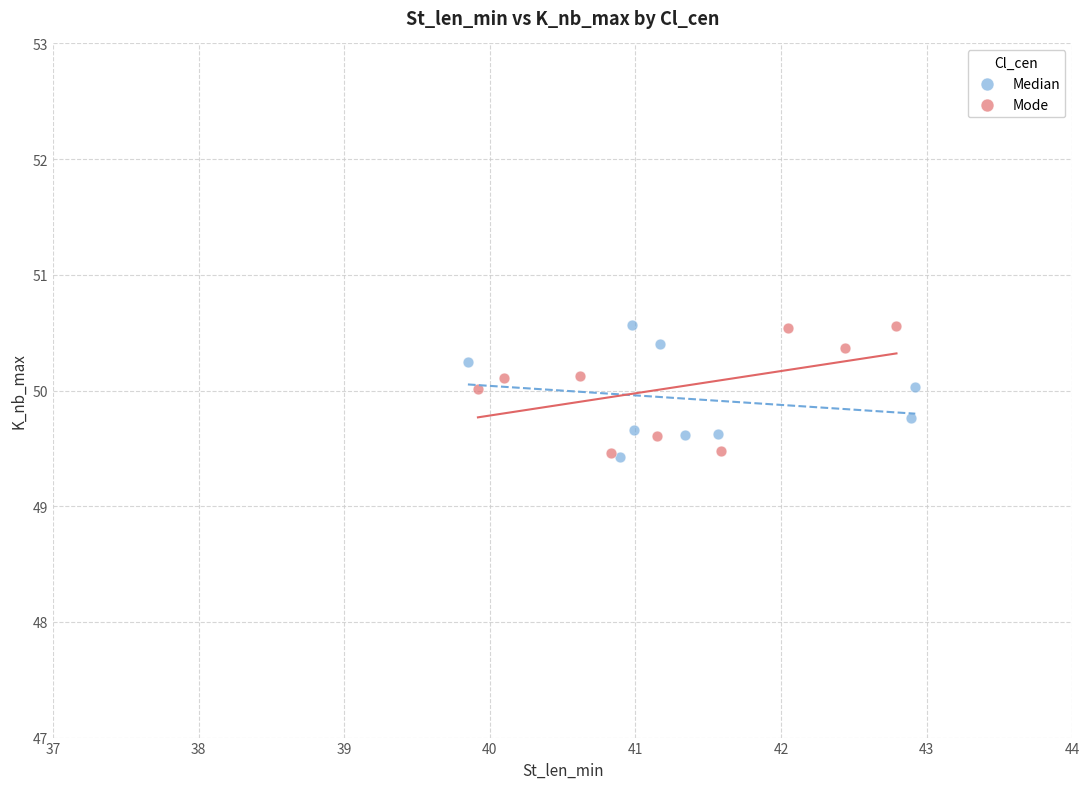

What are all the series names shown in the legend?

Median, Mode